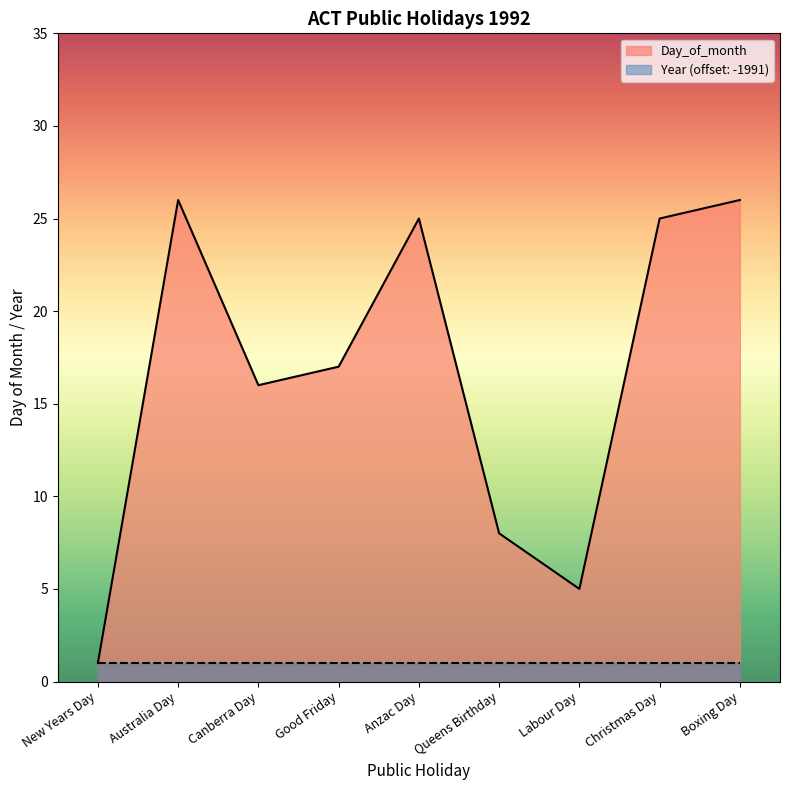

Rank the categories by value from lowest to highest.

New Years Day, Labour Day, Queens Birthday, Canberra Day, Good Friday, Anzac Day, Christmas Day, Australia Day, Boxing Day